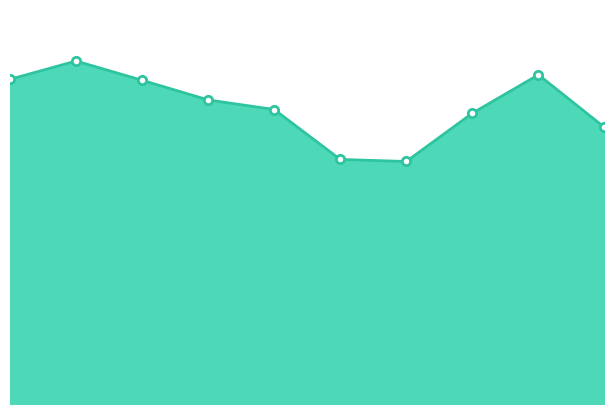

How many lines are shown in the chart?

1